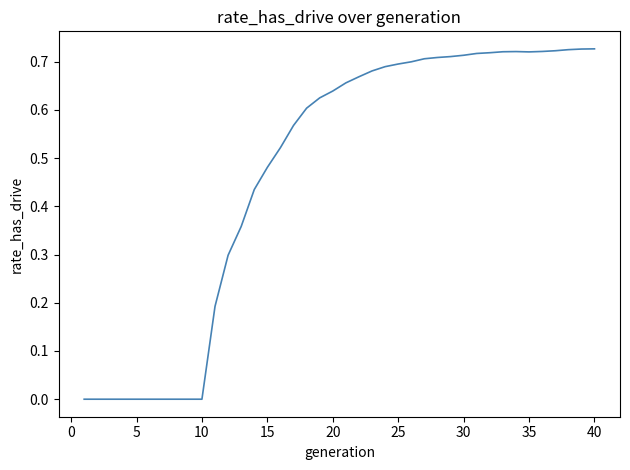

Is it true that the value at 15 is 0.1?

False